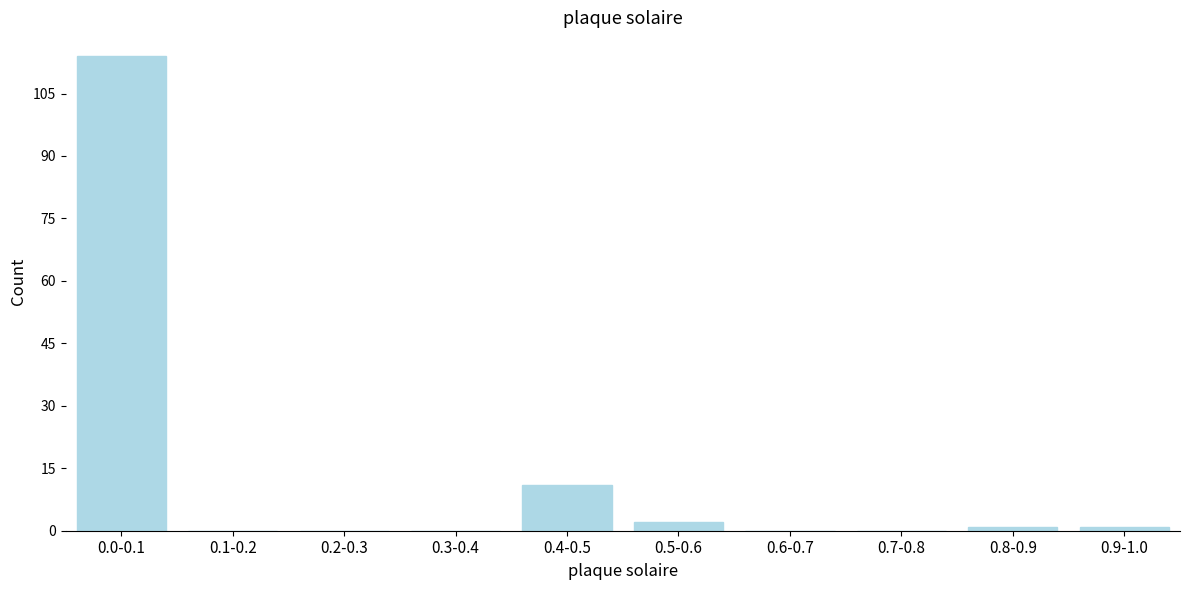

Reading right to left, extract all data points from this chart.

0.9-1.0=1	0.8-0.9=1	0.7-0.8=0	0.6-0.7=0	0.5-0.6=2	0.4-0.5=11	0.3-0.4=0	0.2-0.3=0	0.1-0.2=0	0.0-0.1=114